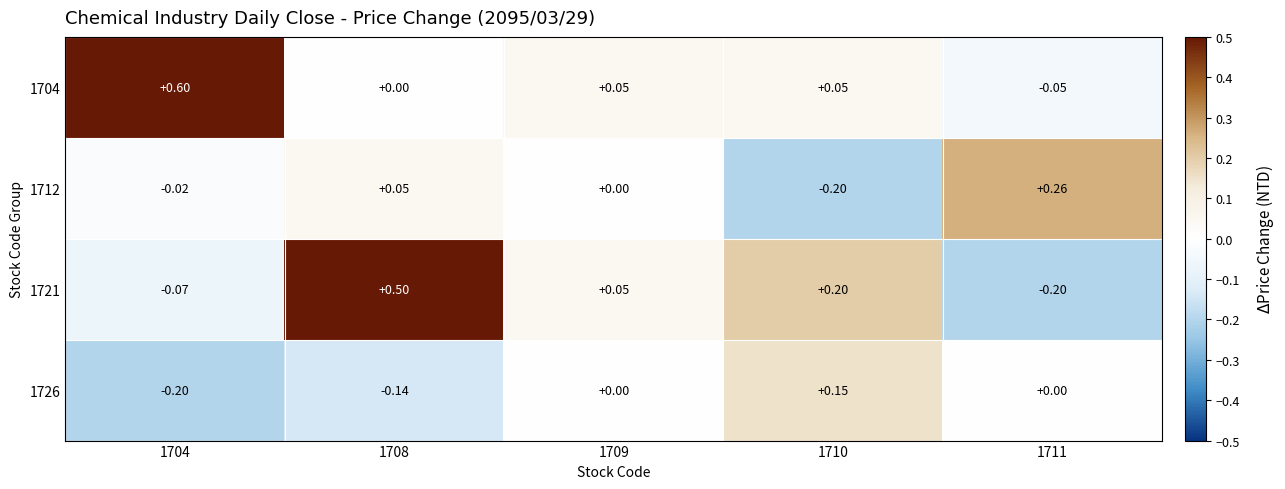

Is the value of 1712 at 1709 greater than the value of 1704 at 1704?

No